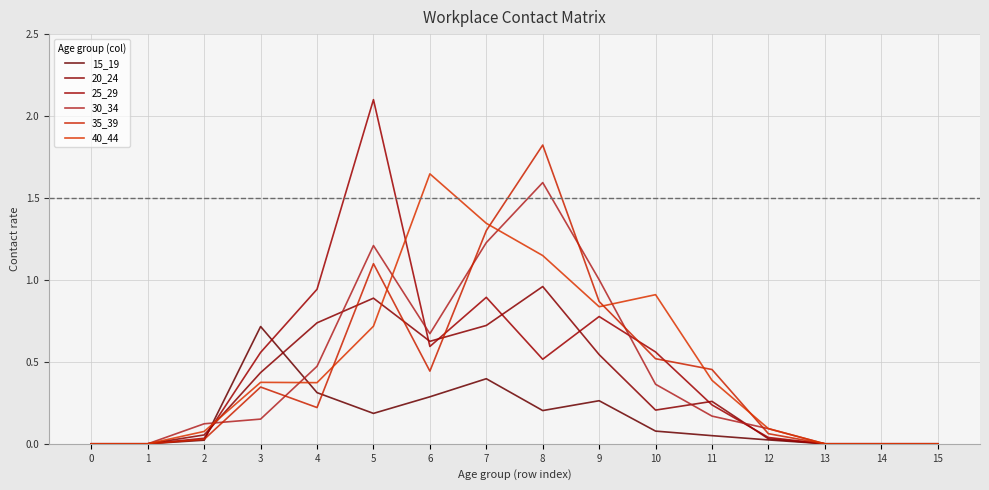

What is the total value across all series at 5?

6.2